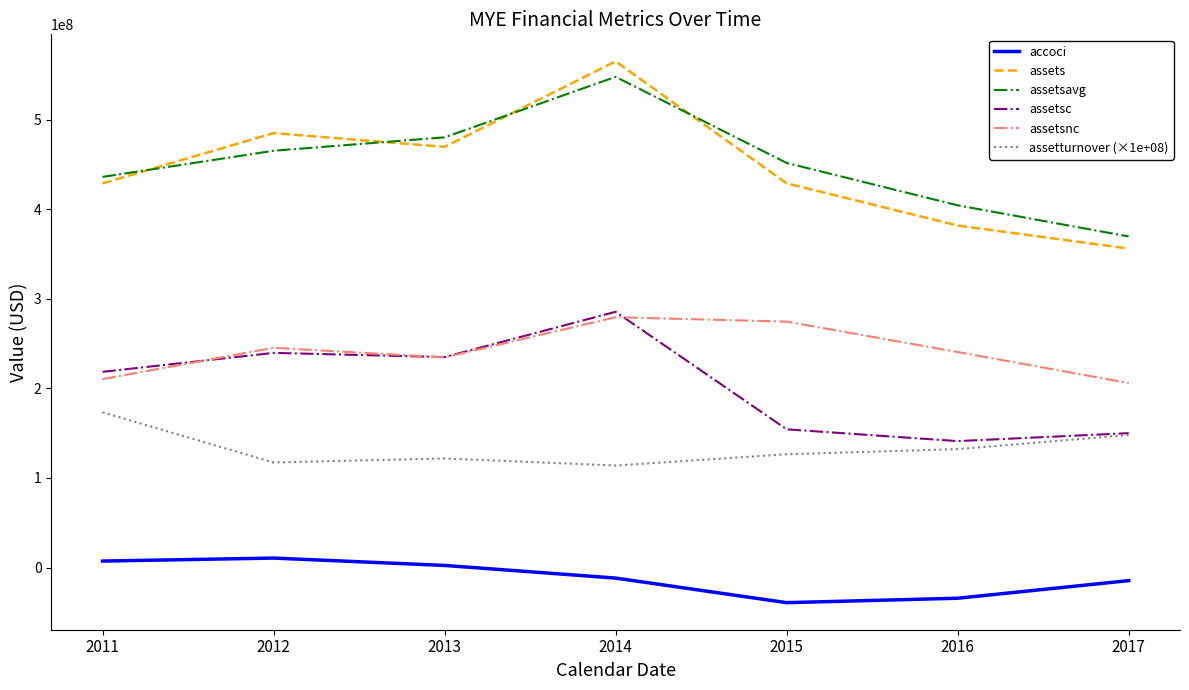

What is the difference between the maximum and minimum values in the accoci series?

49753000.0